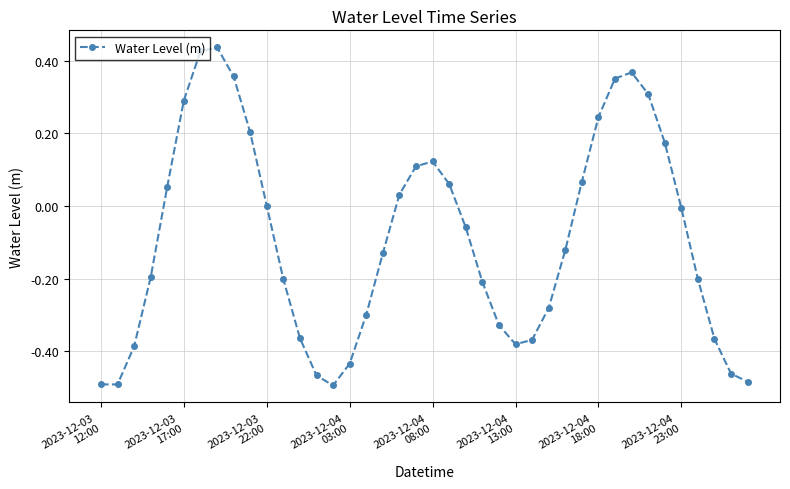

How many points are higher than both their immediate neighbors (excluding endpoints)?

3